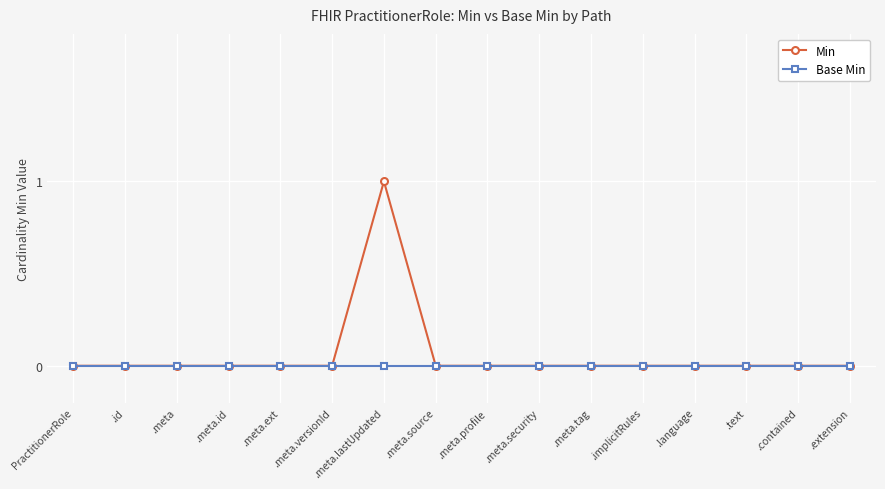

Rank the series by their maximum value, from lowest to highest.

Base Min, Min